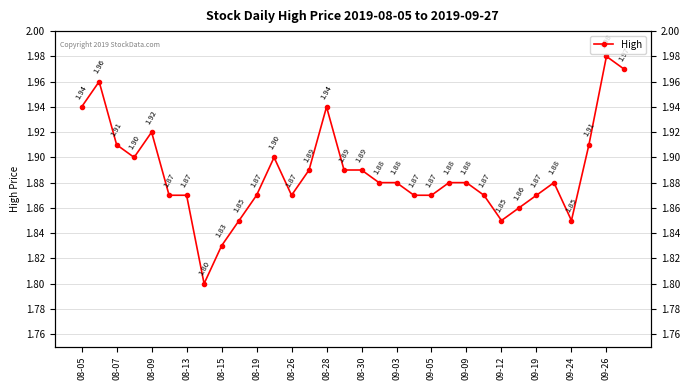

What is the difference between the values at 08-30 and 08-07?

0.1